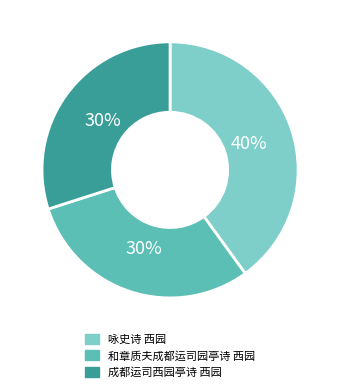

To the nearest percent, what portion does 成都运司西园亭诗 西园 represent?

30%